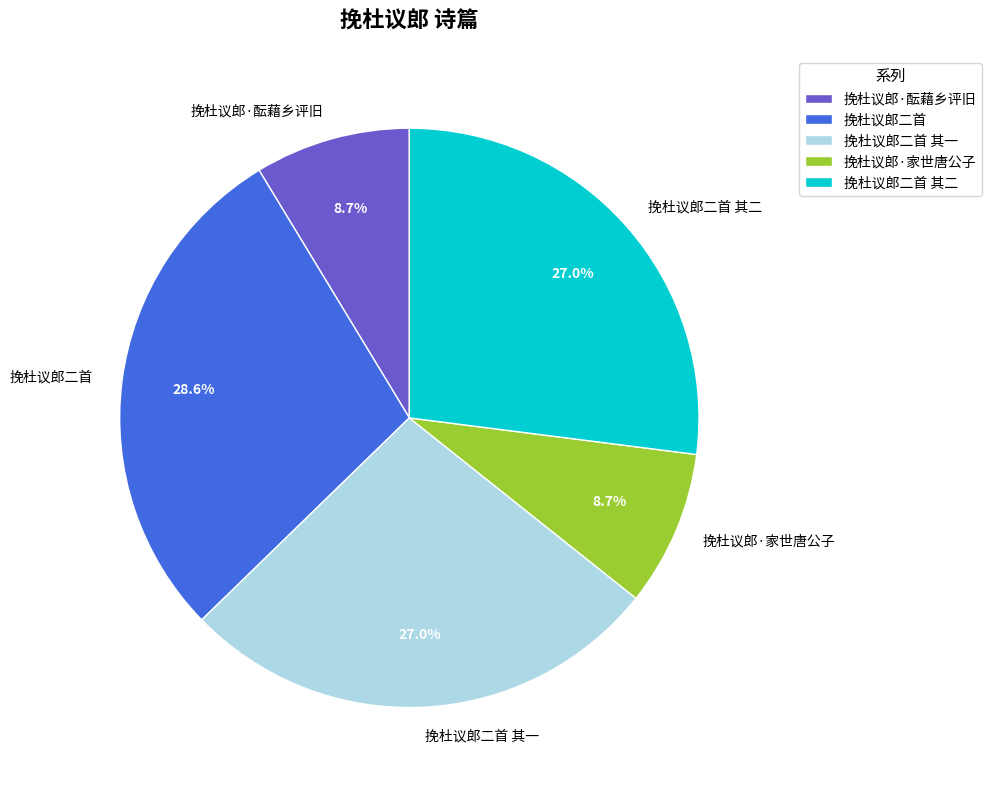

Approximately how many times larger is the value at 挽杜议郎二首 其一 compared to 挽杜议郎二首?

0.9